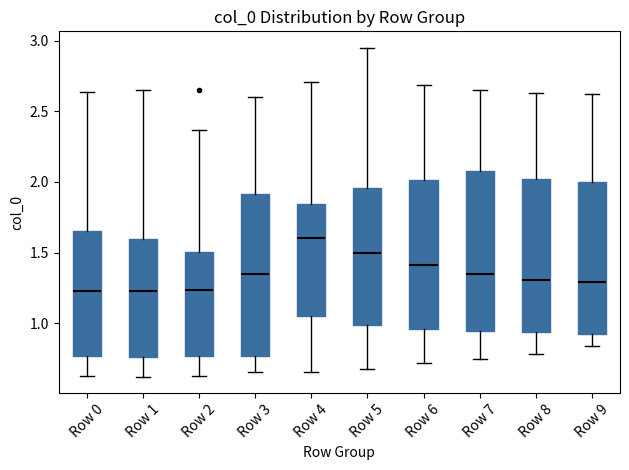

Where does the upper whisker of the box for Row 7 end on the y-axis? The values are not printed on the chart, so give them approximately, as read against the axis.

2.65